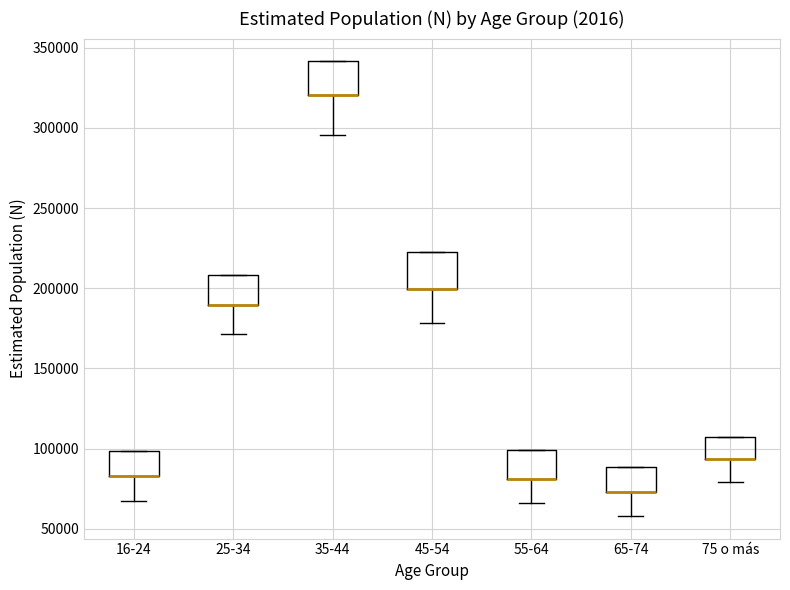

Where is the lower edge of the box for 55-64 on the y-axis? The values are not printed on the chart, so give them approximately, as read against the axis.

80000